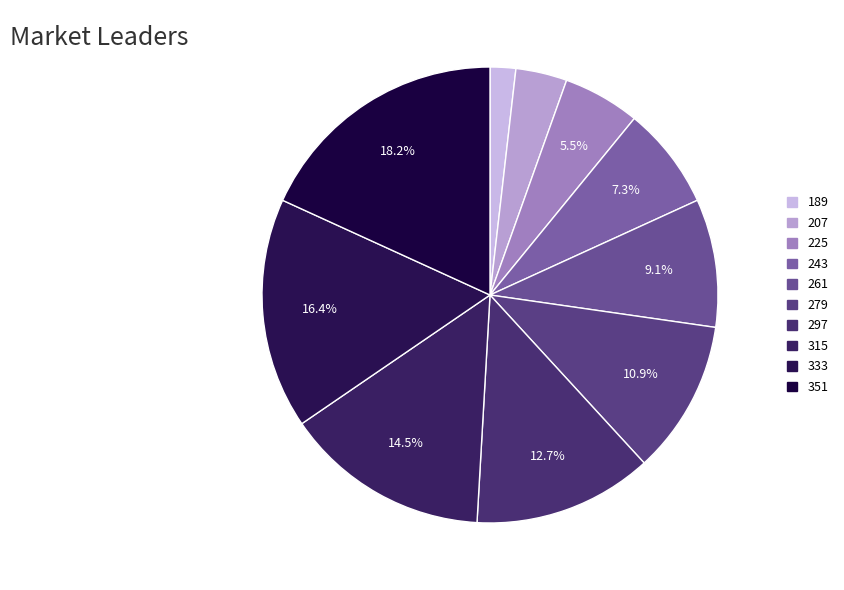

How much of the chart is everything except 261?

90.9%